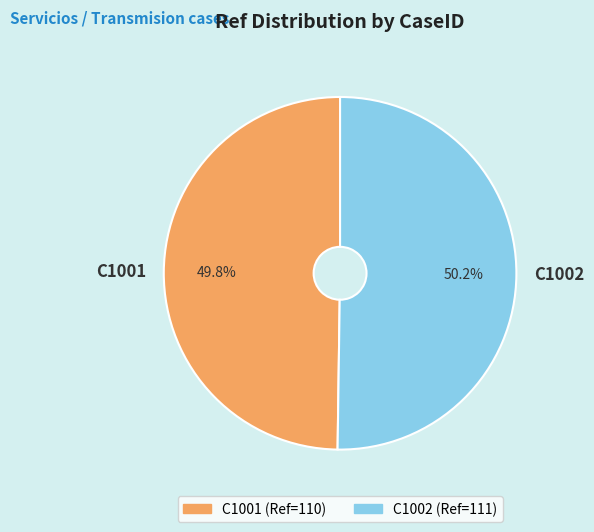

The C1001 slice represents 50% of the pie. True or false?

True